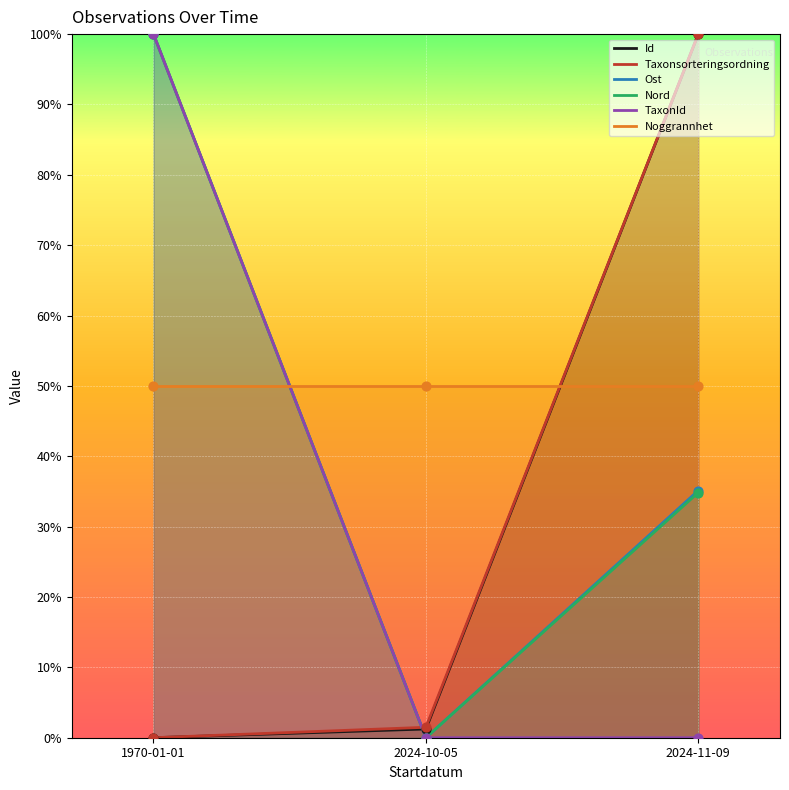

What is the total value across all series at 2024-10-05?

52.7